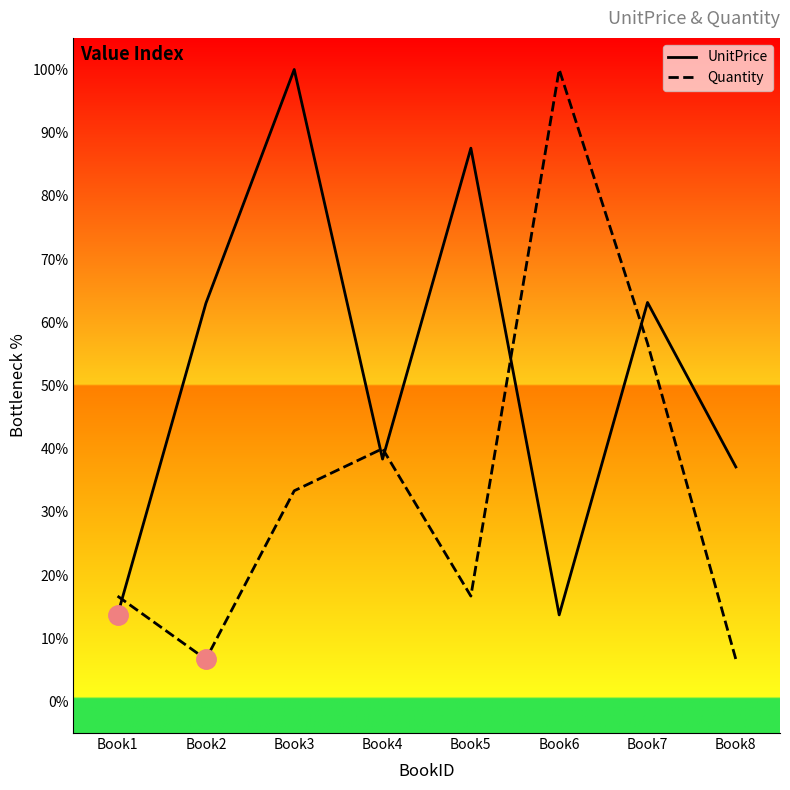

Where does the UnitPrice series first go above 63?

Book2